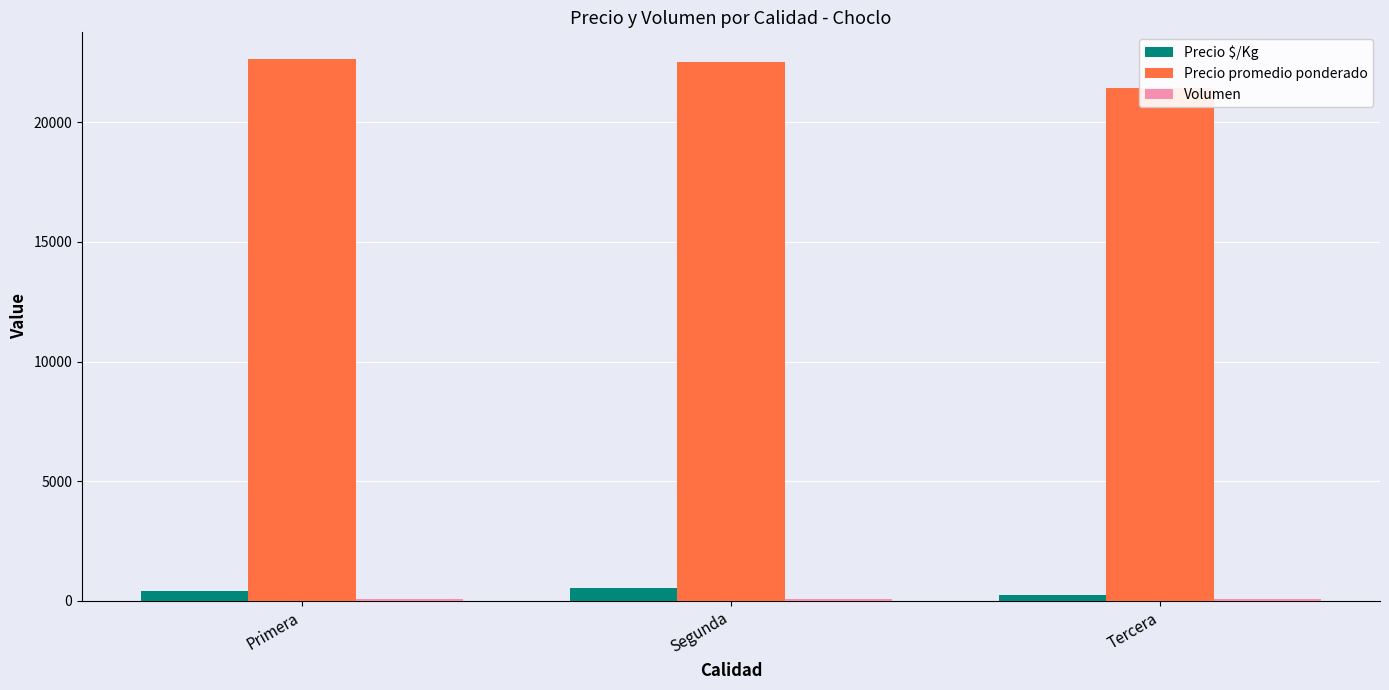

What is the label of the 3rd bar from the left?

Tercera